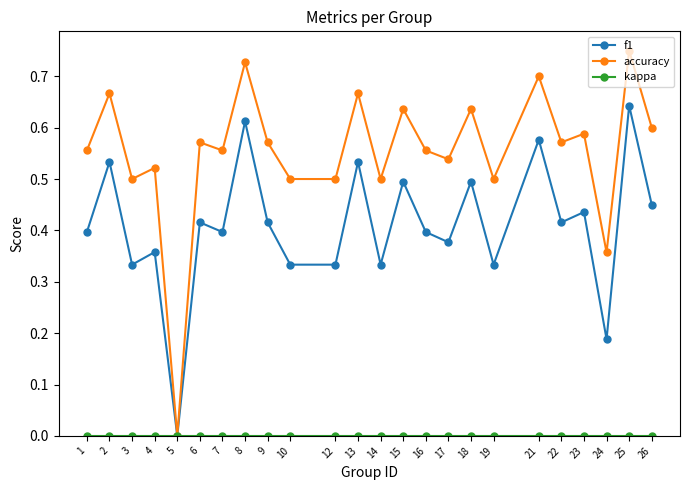

At which label does accuracy reach its peak?

25